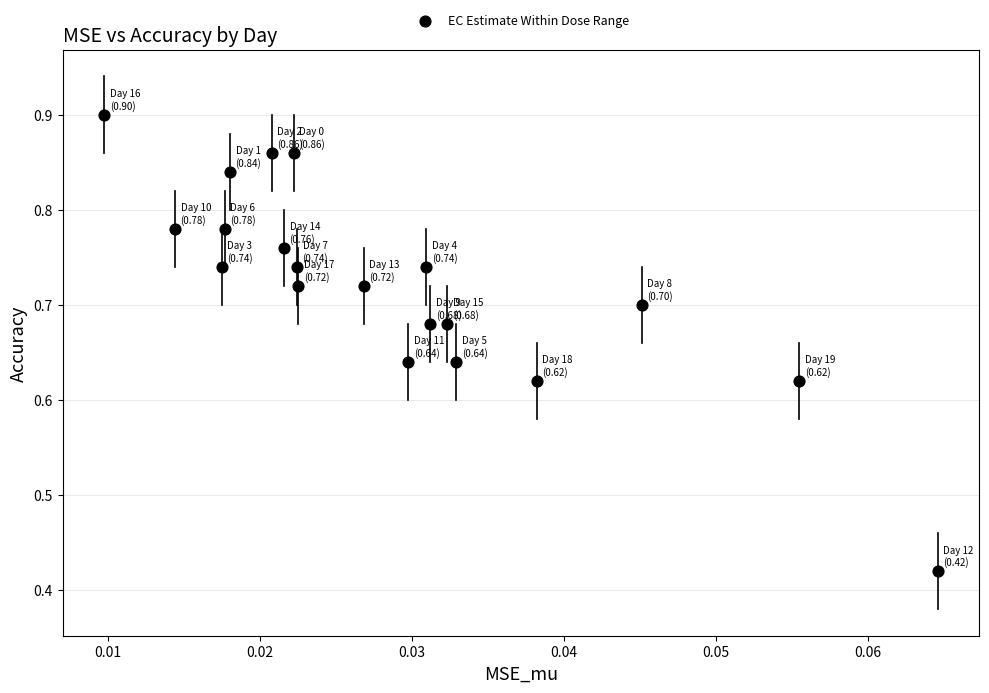

What is the range of Y values (max minus min)?

0.5